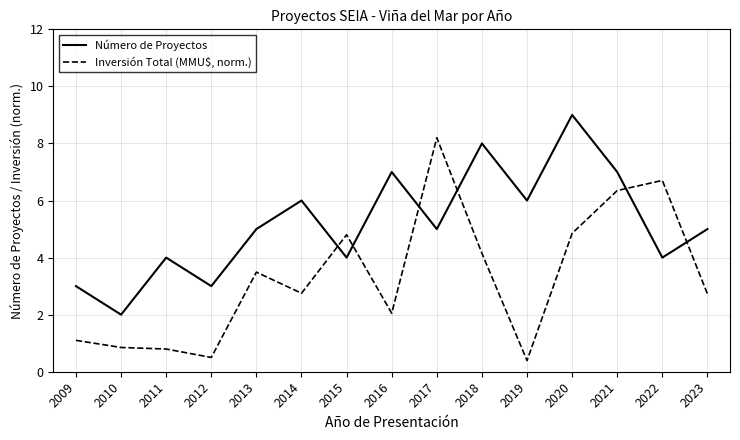

Where do Número de Proyectos and Inversión Total (MMU$, norm.) first cross each other?

2014 and 2015